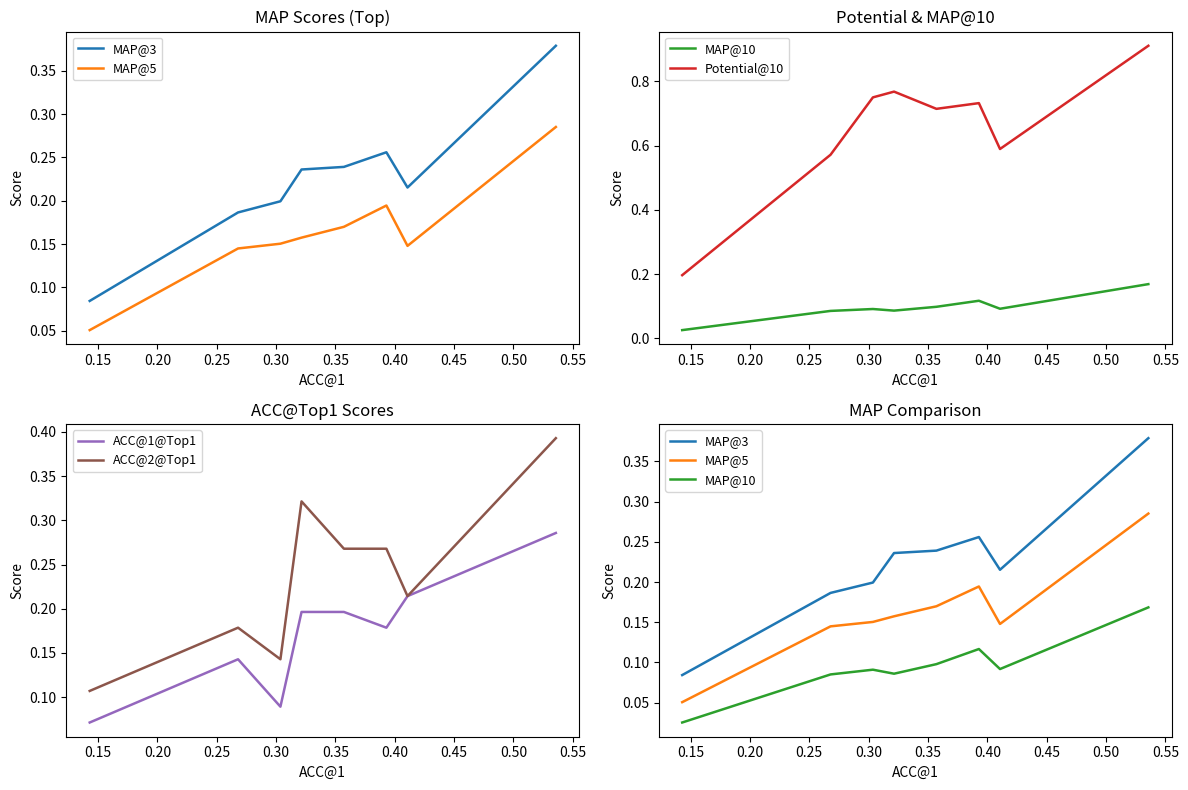

At how many categories does at least one series exceed 0?

8